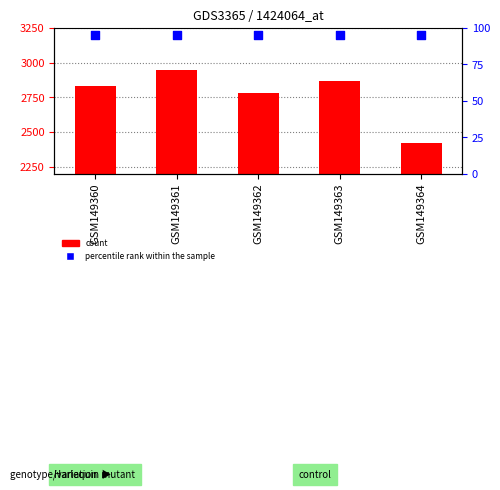

Which series has the largest Y range (max minus min)?

count